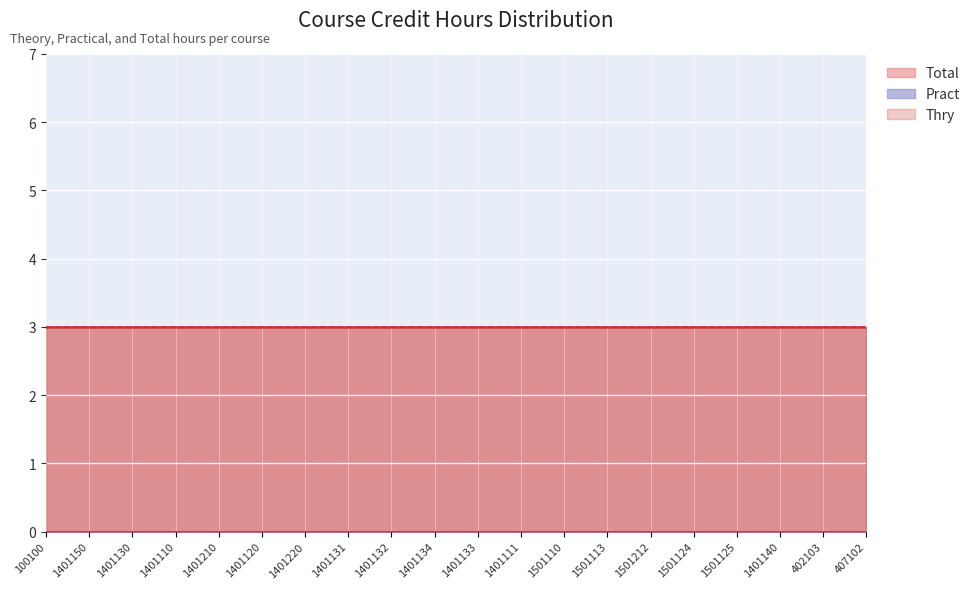

Reading right to left, transcribe all the data shown in this chart.

Thry: 407102=3	402103=3	1401140=3	1501125=3	1501124=3	1501212=3	1501113=3	1501110=3	1401111=3	1401133=3	1401134=3	1401132=3	1401131=3	1401220=3	1401120=3	1401210=3	1401110=3	1401130=3	1401150=3	100100=3
Pract: 407102=0	402103=0	1401140=0	1501125=0	1501124=0	1501212=0	1501113=0	1501110=0	1401111=0	1401133=0	1401134=0	1401132=0	1401131=0	1401220=0	1401120=0	1401210=0	1401110=0	1401130=0	1401150=0	100100=0
Total: 407102=3	402103=3	1401140=3	1501125=3	1501124=3	1501212=3	1501113=3	1501110=3	1401111=3	1401133=3	1401134=3	1401132=3	1401131=3	1401220=3	1401120=3	1401210=3	1401110=3	1401130=3	1401150=3	100100=3